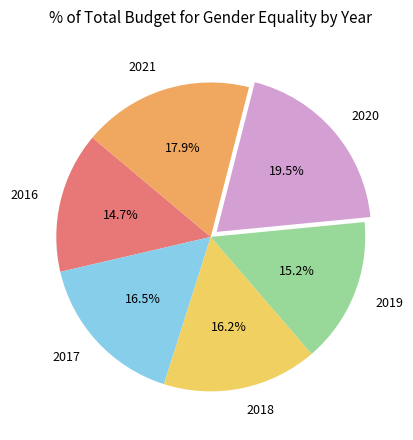

Which category has the biggest portion of the pie?

2020